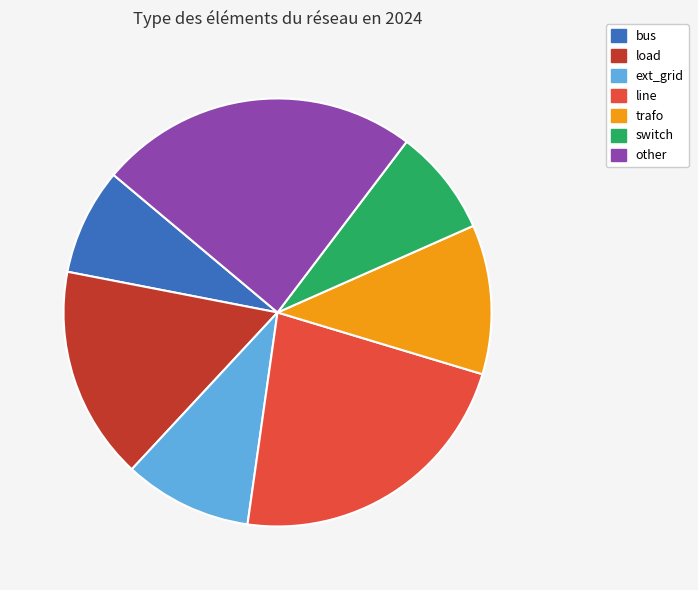

Is there a majority slice in this chart?

No